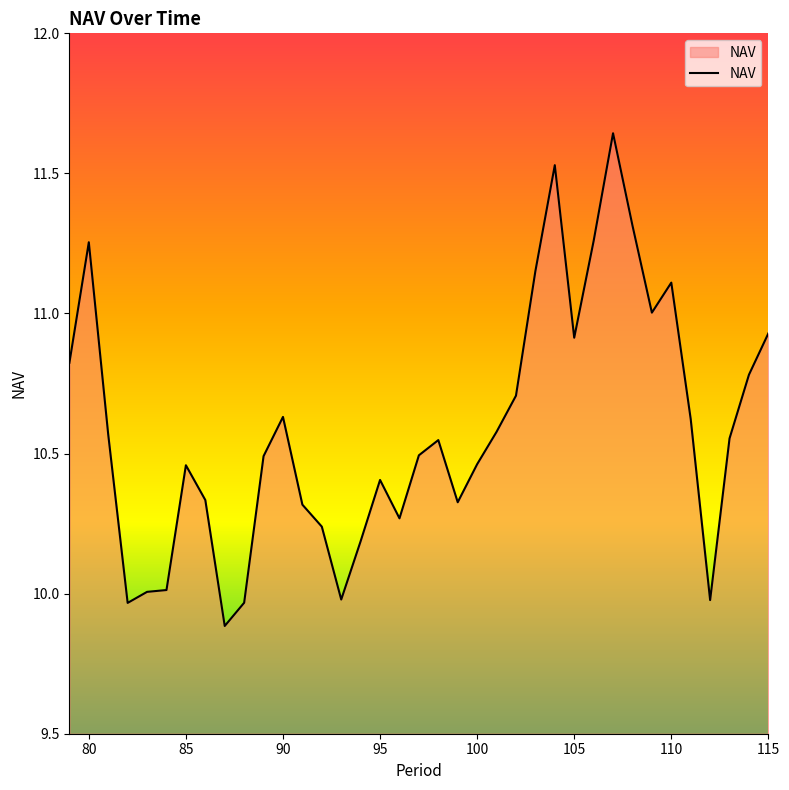

What is the minimum value shown in the chart?

9.9